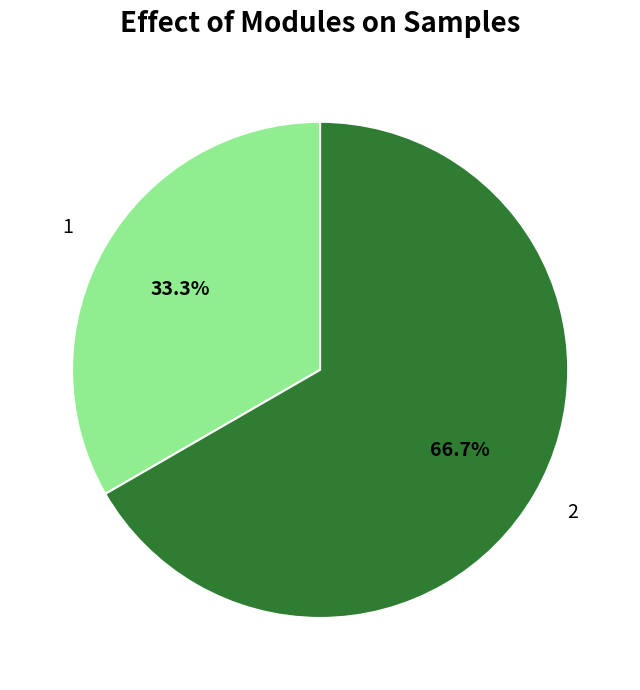

The 2 slice represents 67% of the pie. True or false?

True